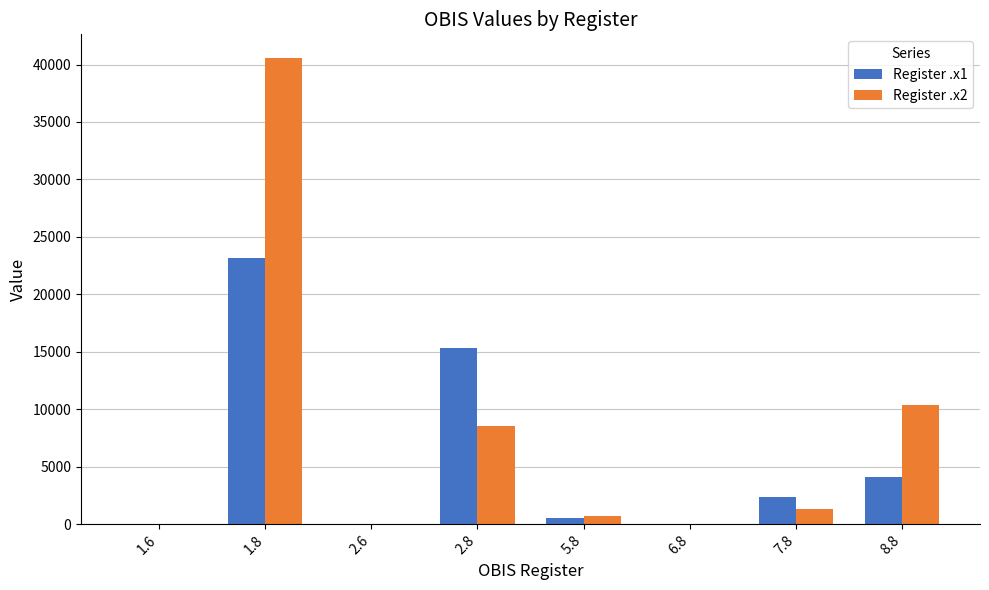

The value of Register .x2 at 2.8 is 12810.0. True or false?

False